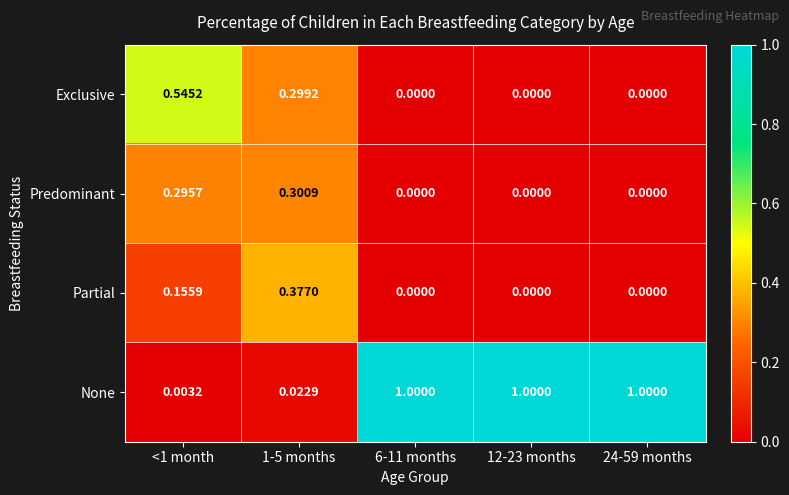

Which series changed the most between <1 month and 24-59 months?

None